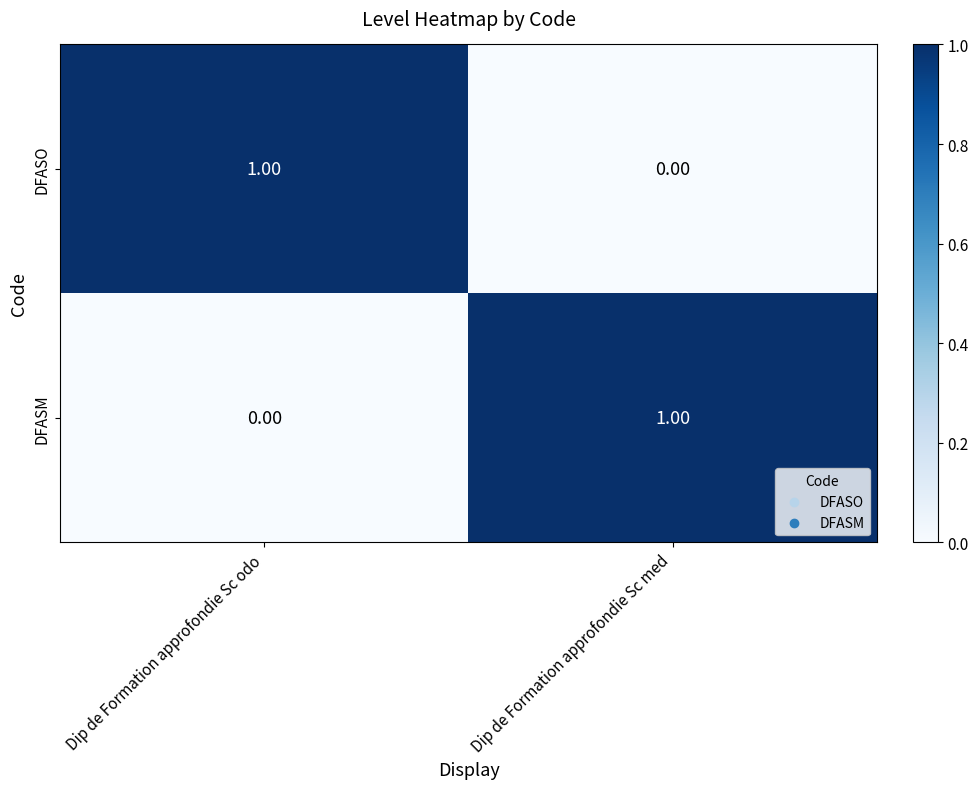

At which label does DFASM reach its peak?

Dip de Formation approfondie Sc med